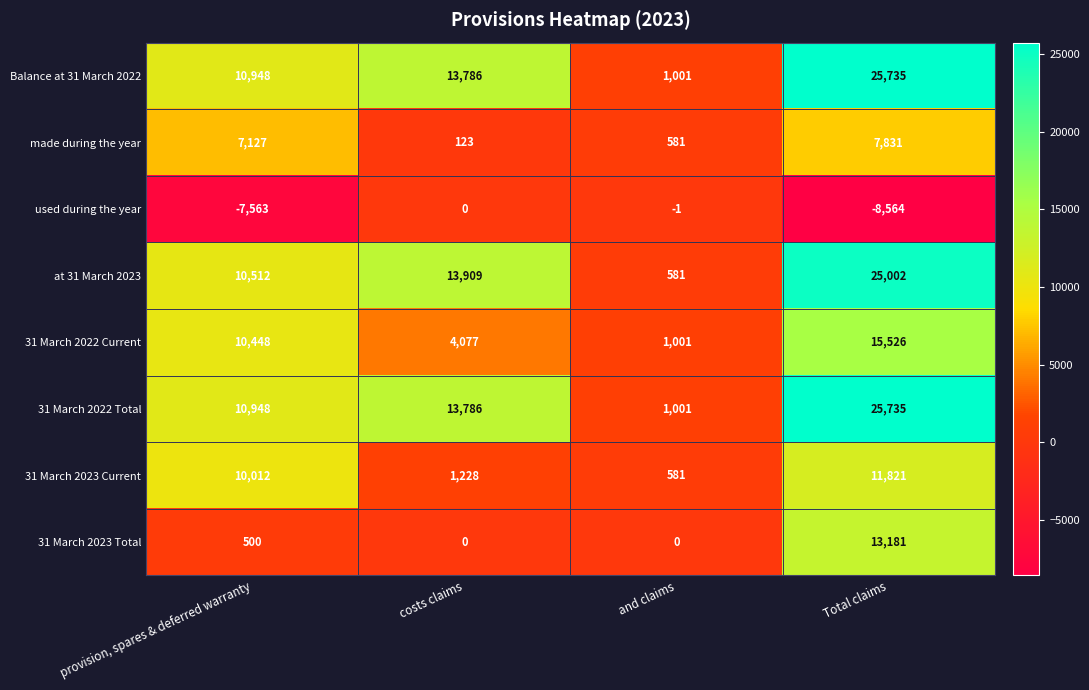

List the labels in order of 31 March 2022 Current value, smallest first.

and claims, costs claims, provision, spares & deferred warranty, Total claims